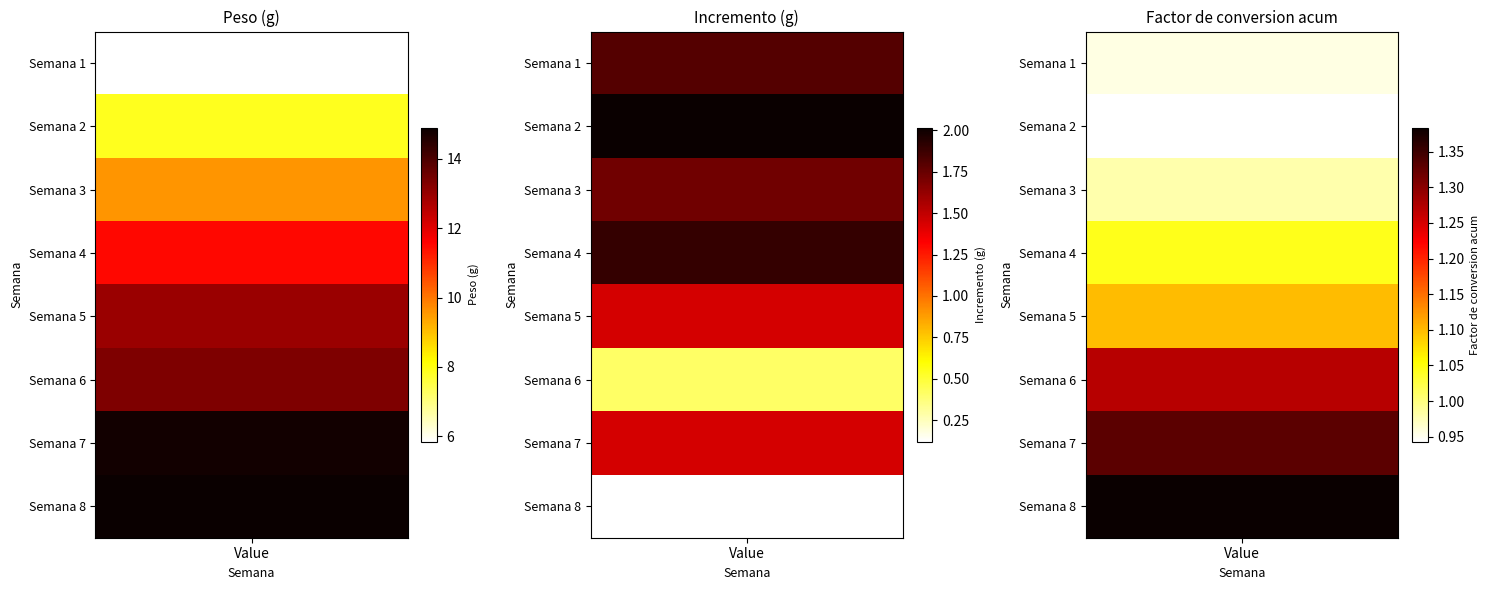

Between Factor de conversion acum and 4, which is larger?

4